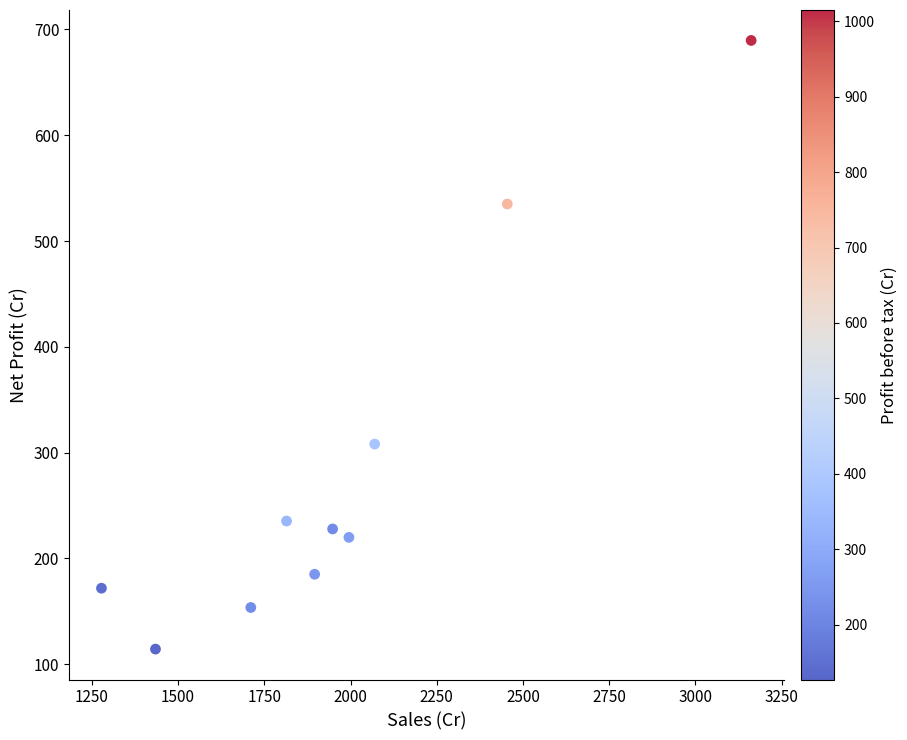

What Y value in the scatter plot is closest to 401?

308.1